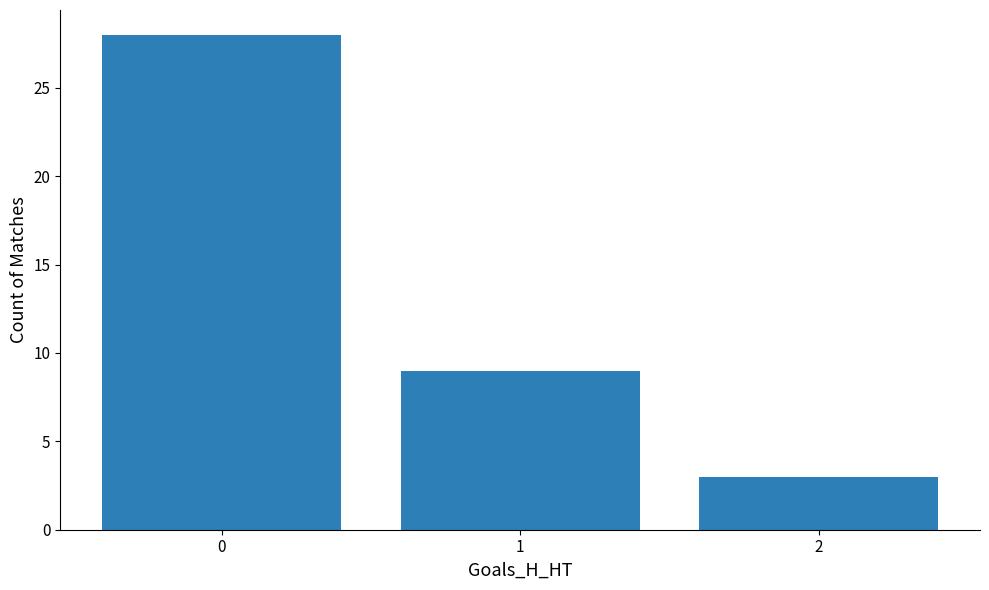

List the labels in order of value, smallest first.

2, 1, 0